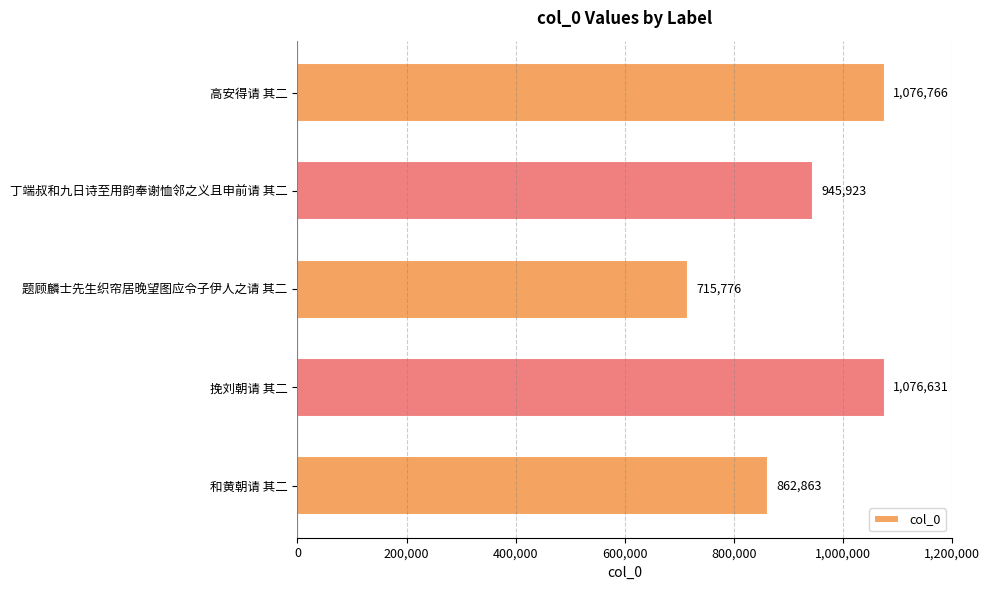

What position from the bottom is 高安得请 其二?

5